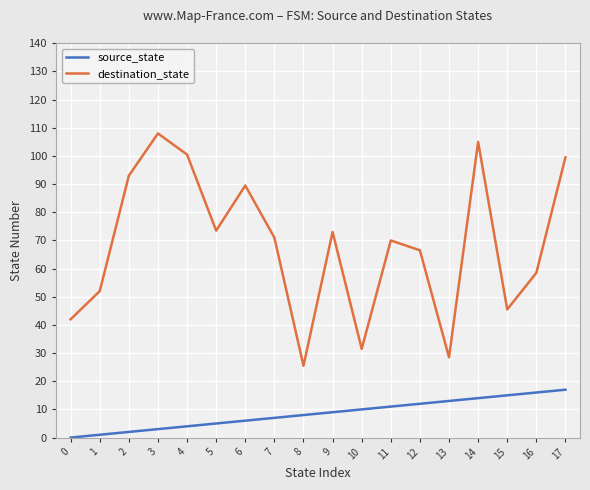

What is the sum of all source_state values?

153.0